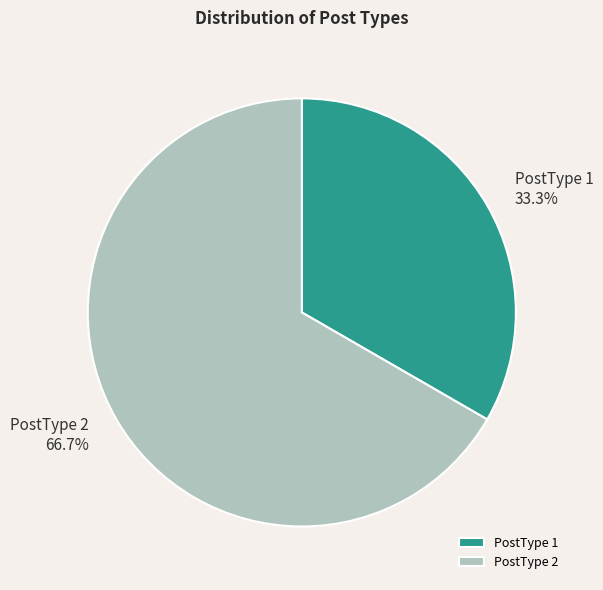

True or false: PostType 1 accounts for 33% of the total.

True